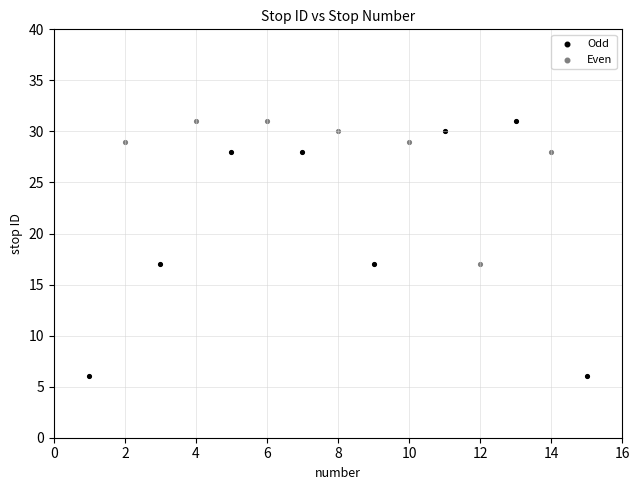

Which series has the widest spread of Y values?

Odd